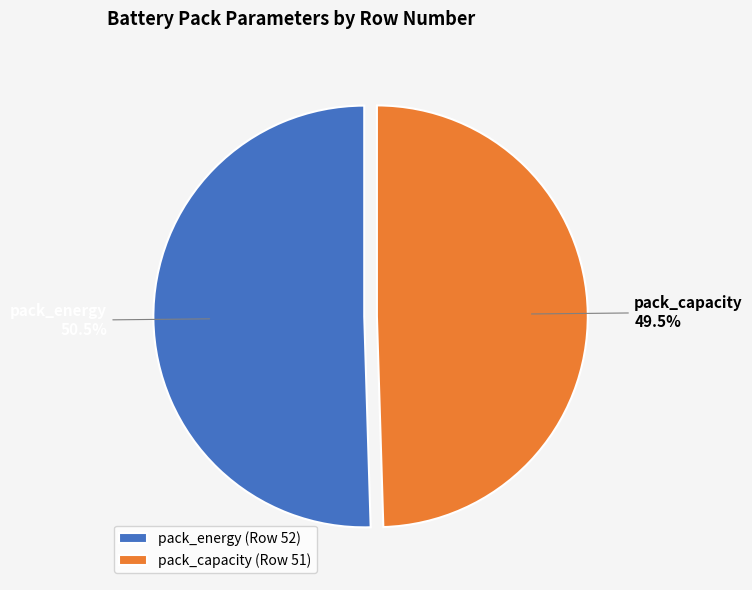

Is there any slice that represents more than half of the pie?

Yes